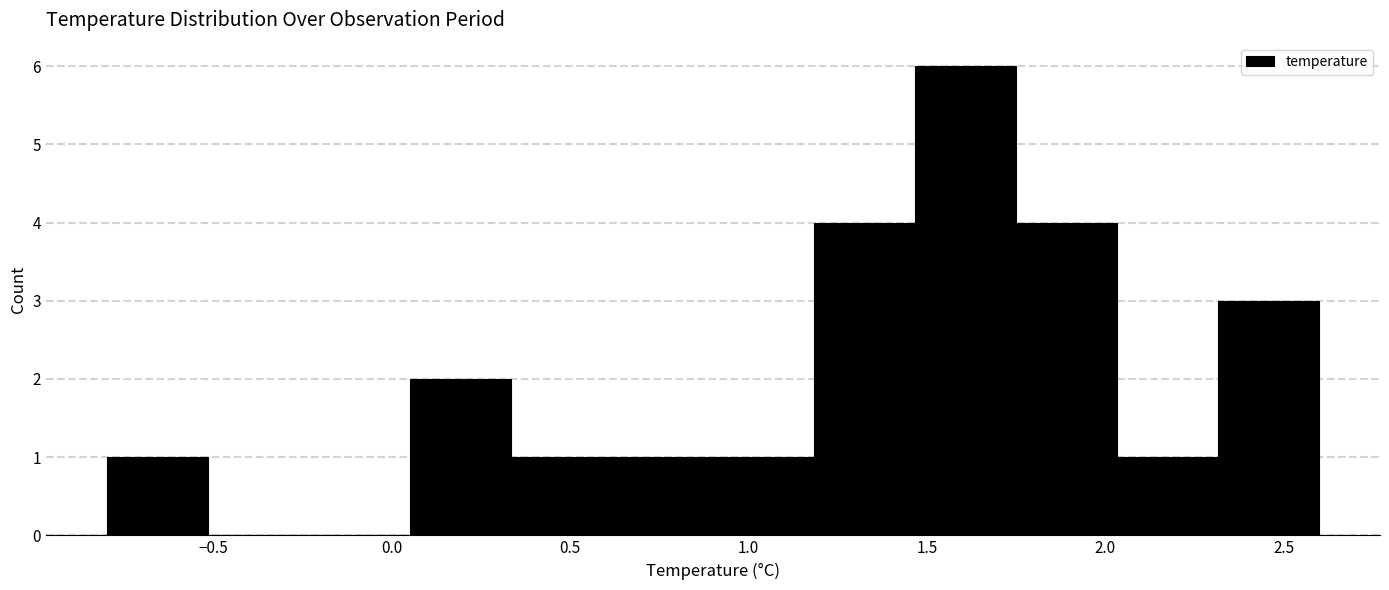

Which range on the x-axis has the tallest bar?

1.45 to 1.75